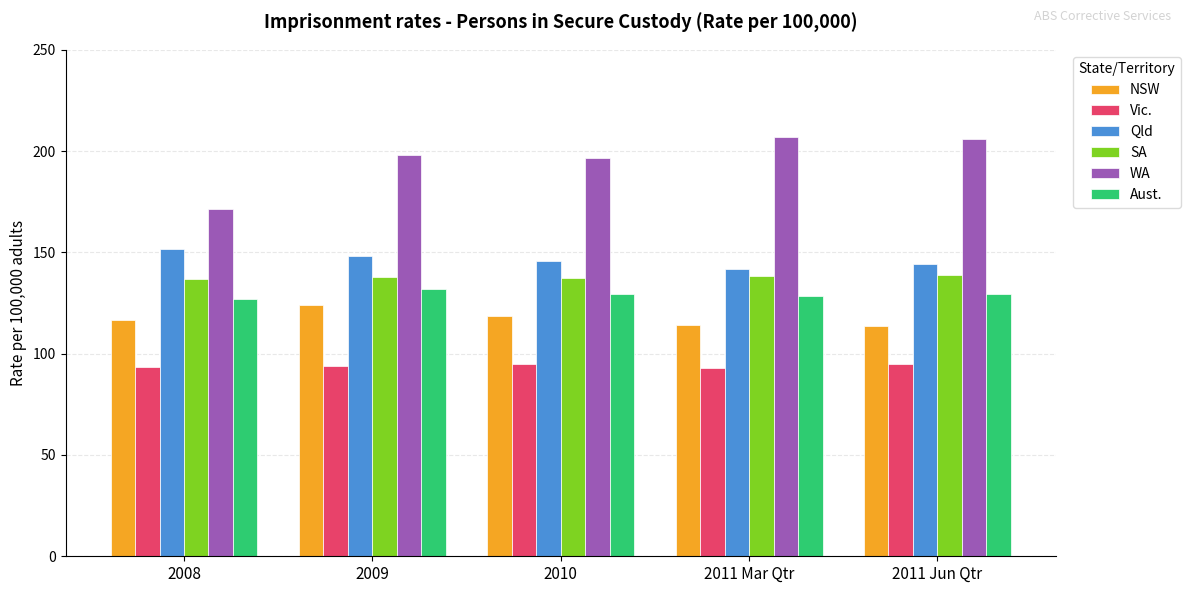

Where does the Qld series first go above 145?

2008